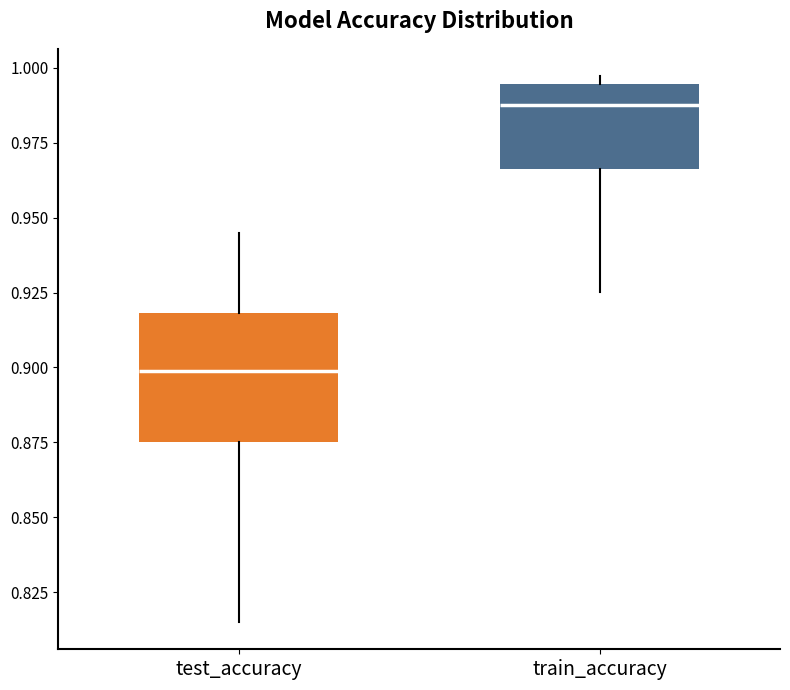

Where does the upper whisker of the box for test_accuracy end on the y-axis? The values are not printed on the chart, so give them approximately, as read against the axis.

0.945